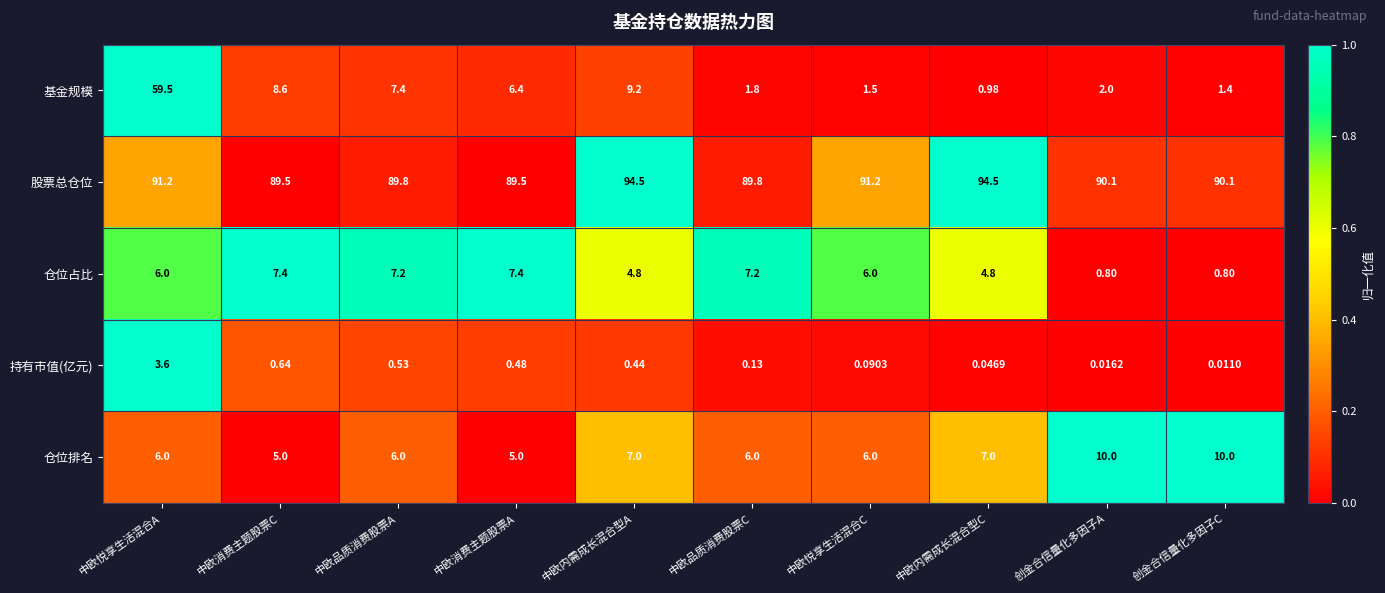

What is the greatest value displayed?

94.5